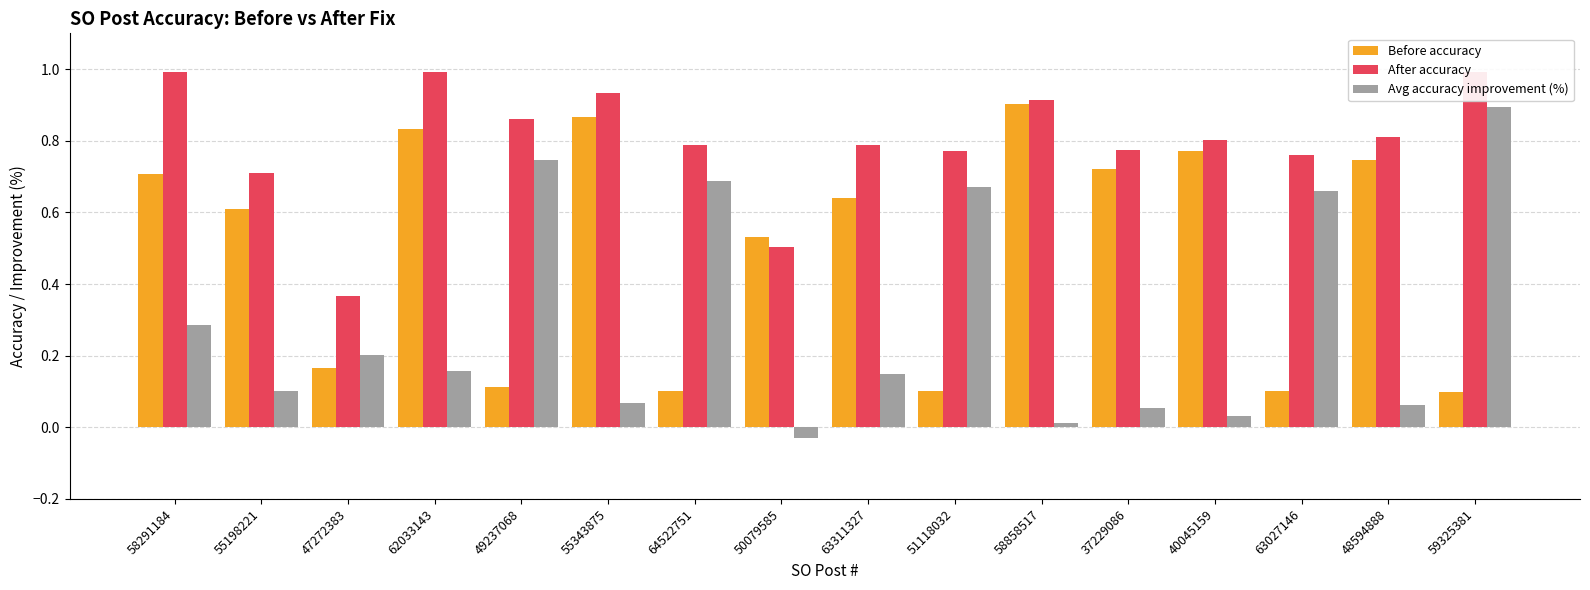

Where is Avg accuracy improvement (%) nearest to the value 0?

58858517